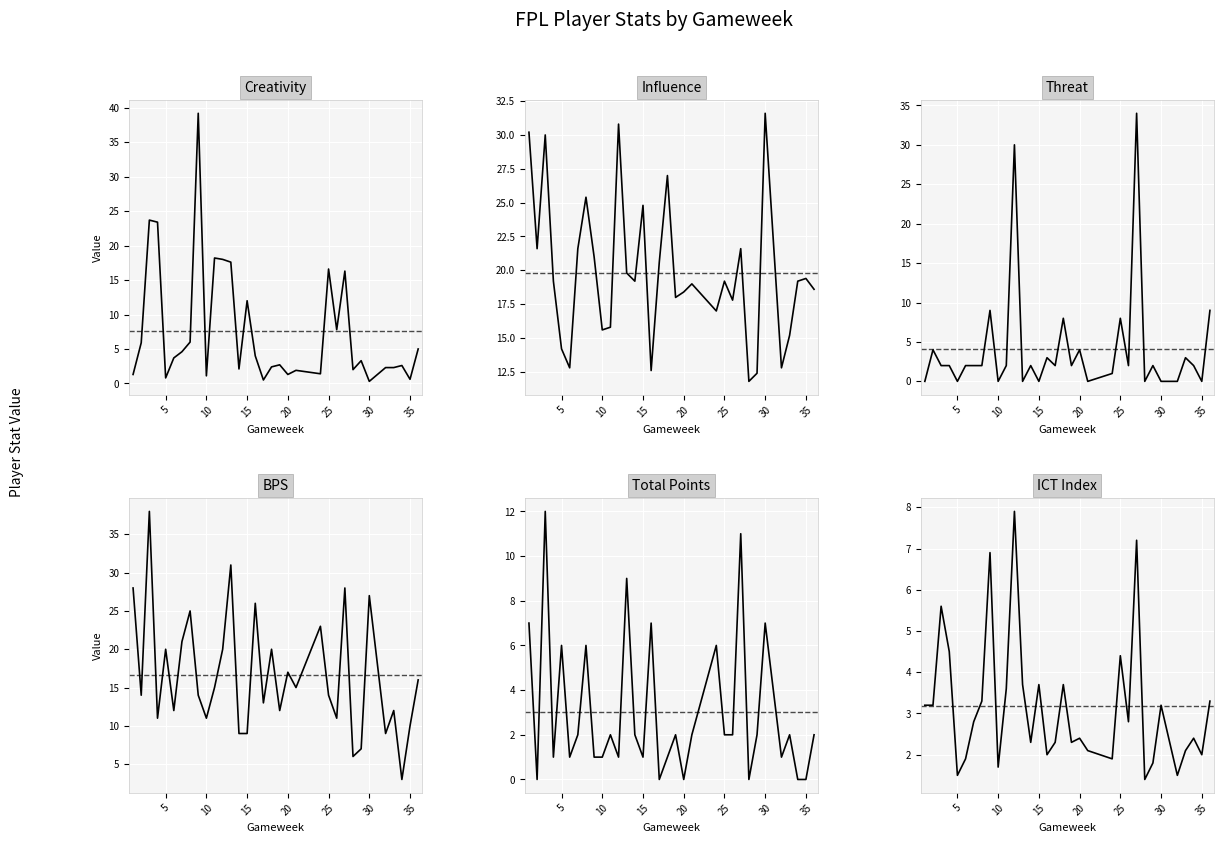

Count the number of categories in the chart.

33